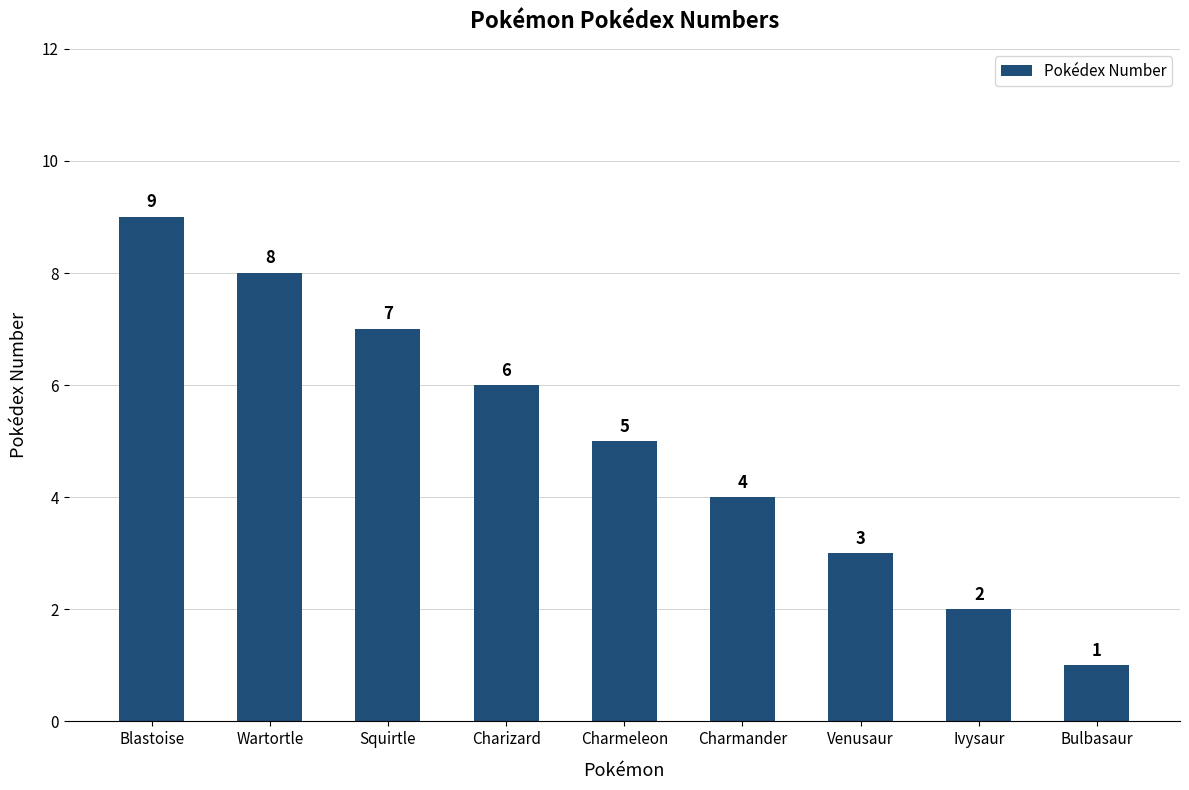

Reading left to right, what are all the values shown in this chart?

9	8	7	6	5	4	3	2	1